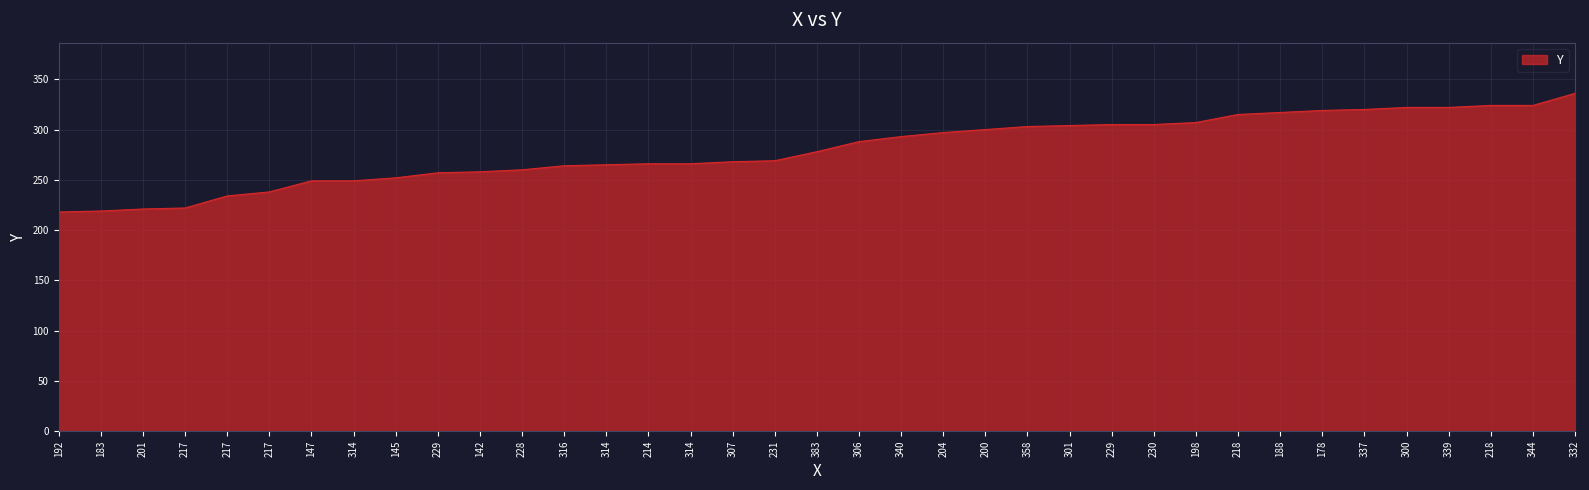

True or false: the data has more than 2 interior local peaks.

False